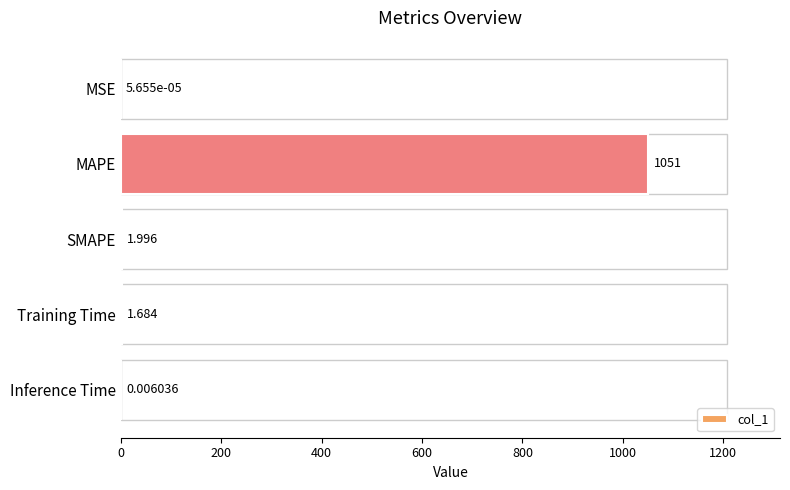

Does the chart contain stacked bars?

No